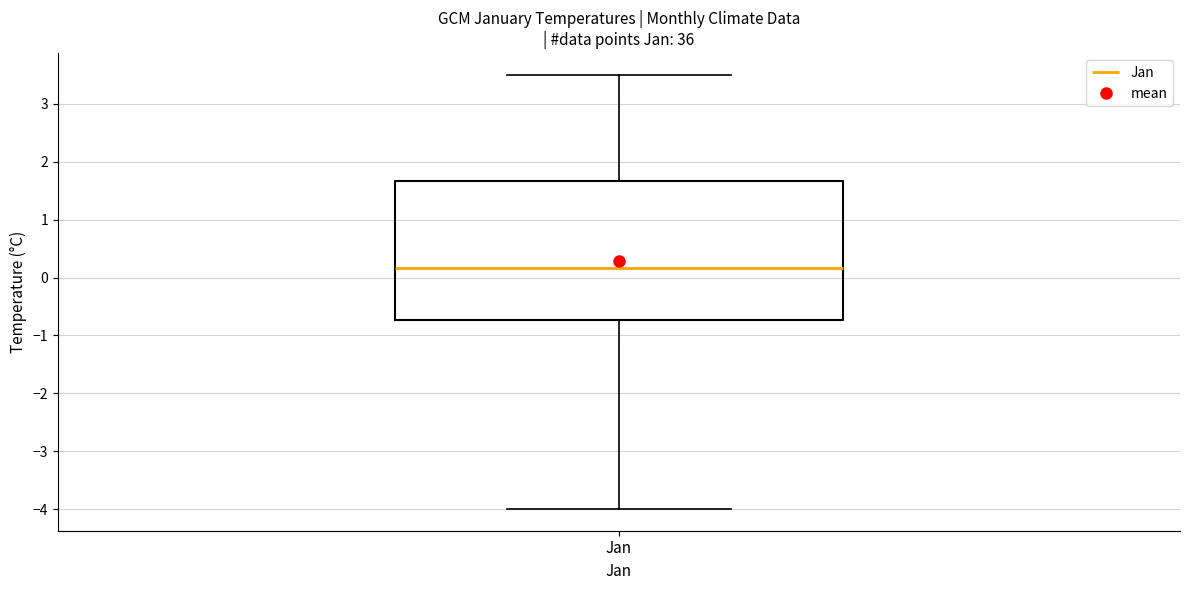

Read this box plot against the y-axis: the position of the median line, the range covered by the box, and the ends of both whiskers. The values are not printed on the chart, so give them approximately, as read against the axis.

median 0.2, box -0.7 to 1.7, whiskers -4.0 to 3.5